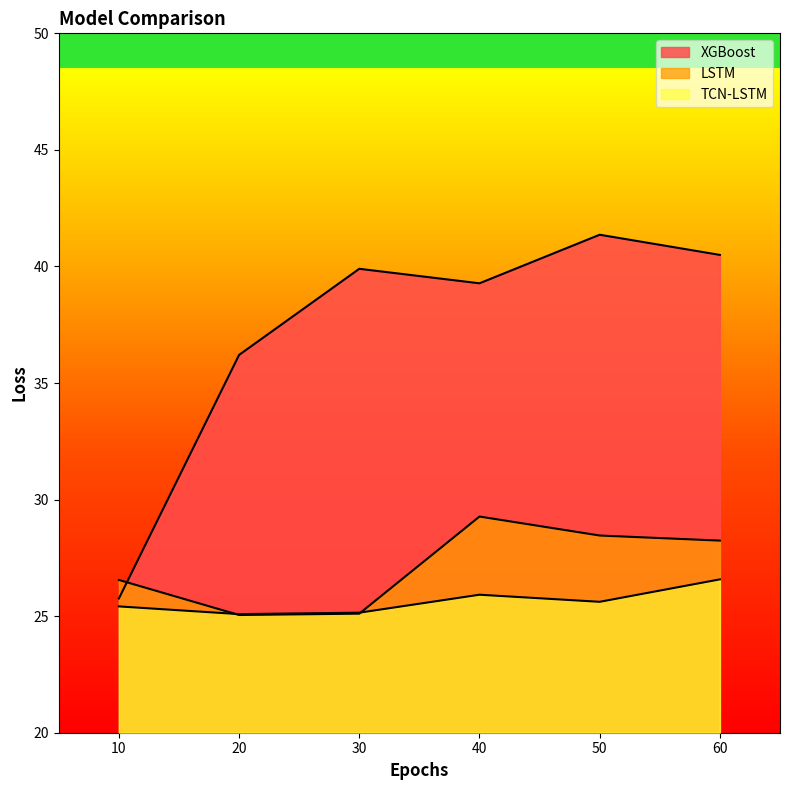

Where is the first local maximum for XGBoost?

30